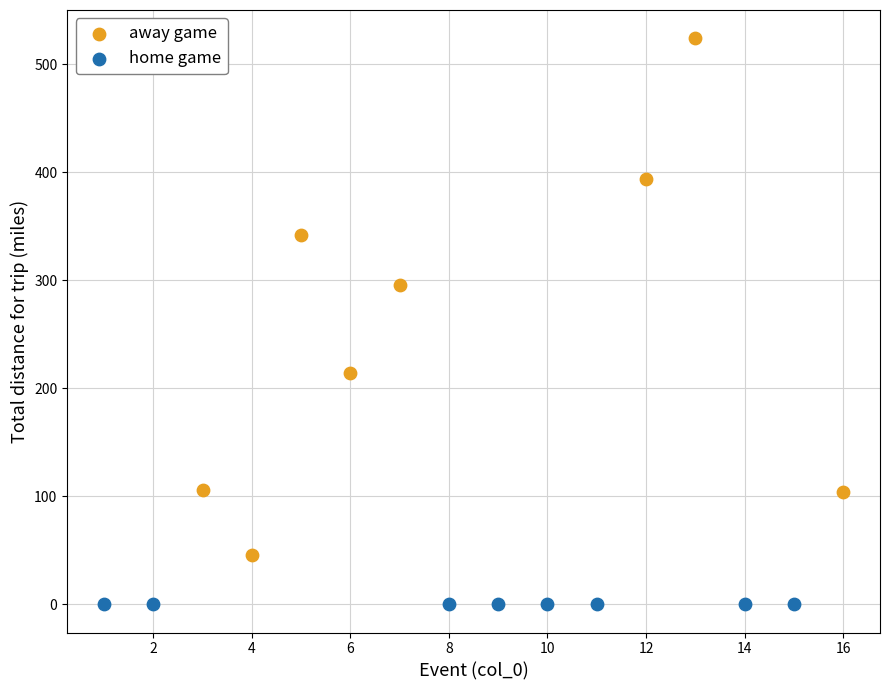

Which series reaches the minimum Y coordinate?

home game